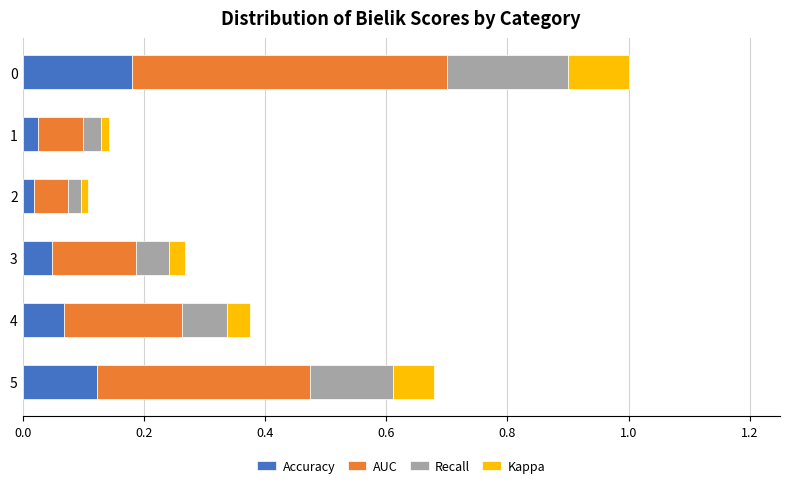

How many Accuracy values are between 0 and 1?

6